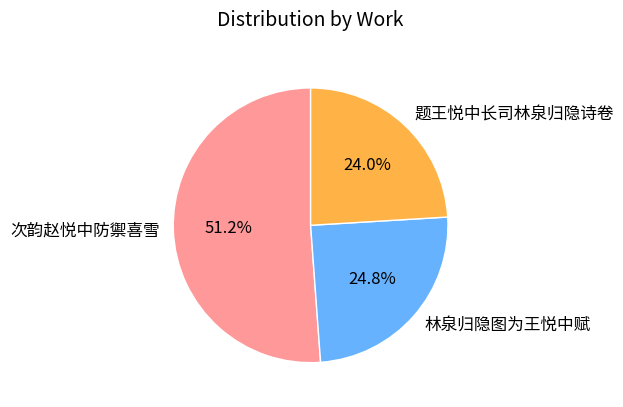

Combined, do 题王悦中长司林泉归隐诗卷 and 次韵赵悦中防禦喜雪 account for over 50%?

Yes